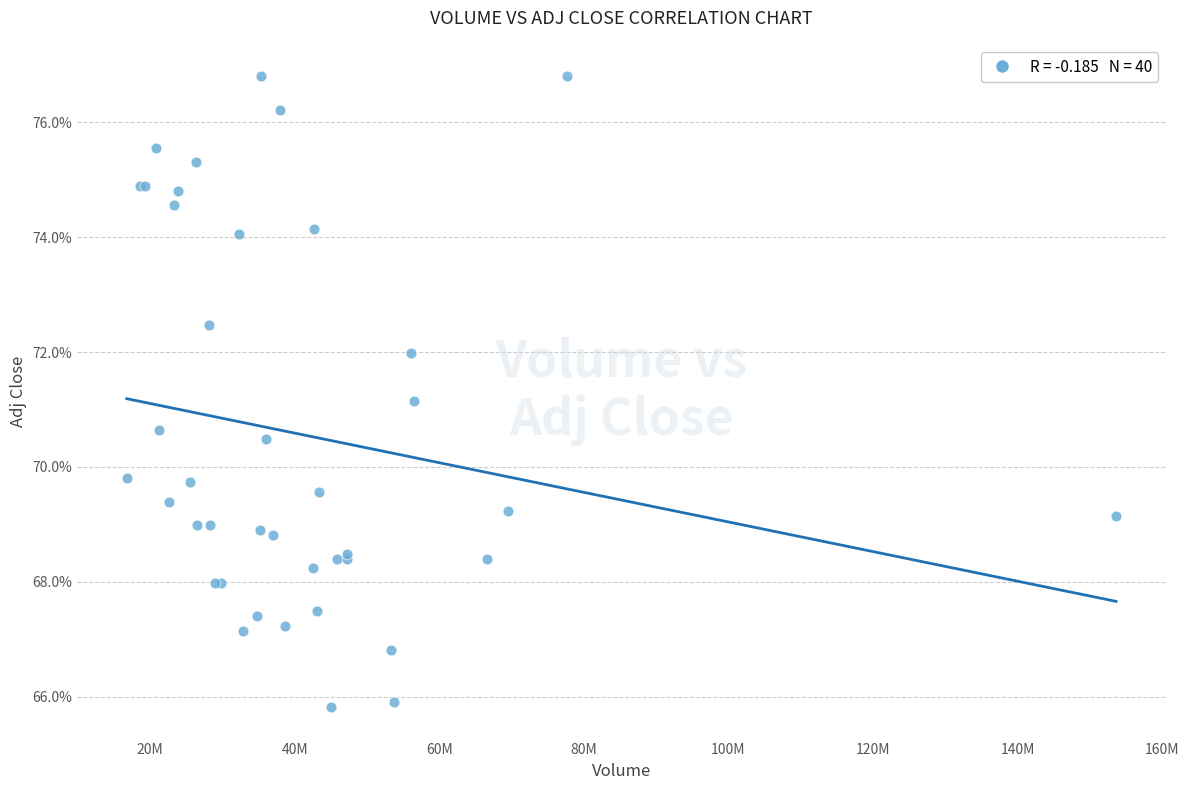

What Y value in the scatter plot is closest to 71?

71.1